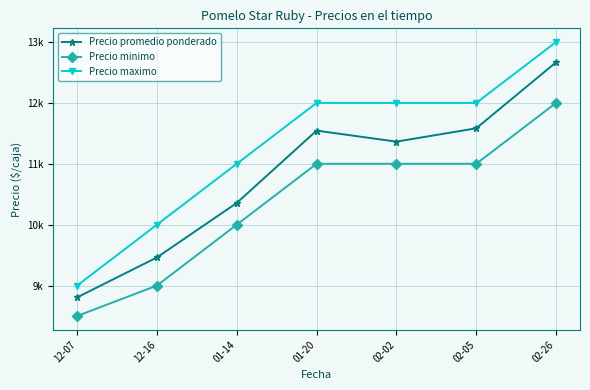

Does the chart have visible grid lines?

Yes